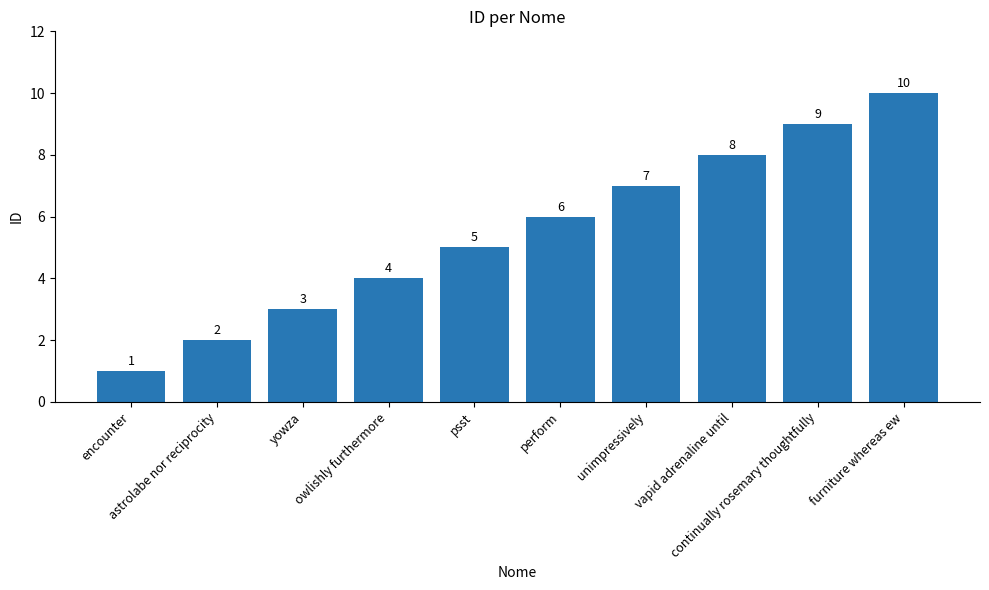

What is the label of the 4th bar from the left?

owlishly furthermore